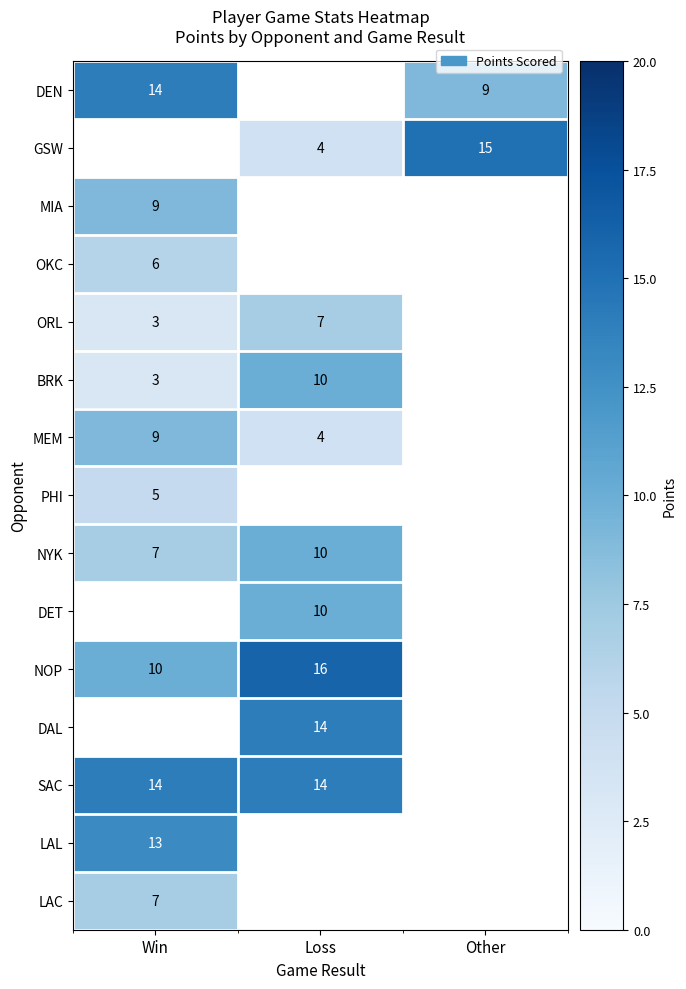

True or false: GSW has a value of 4 at Loss.

True